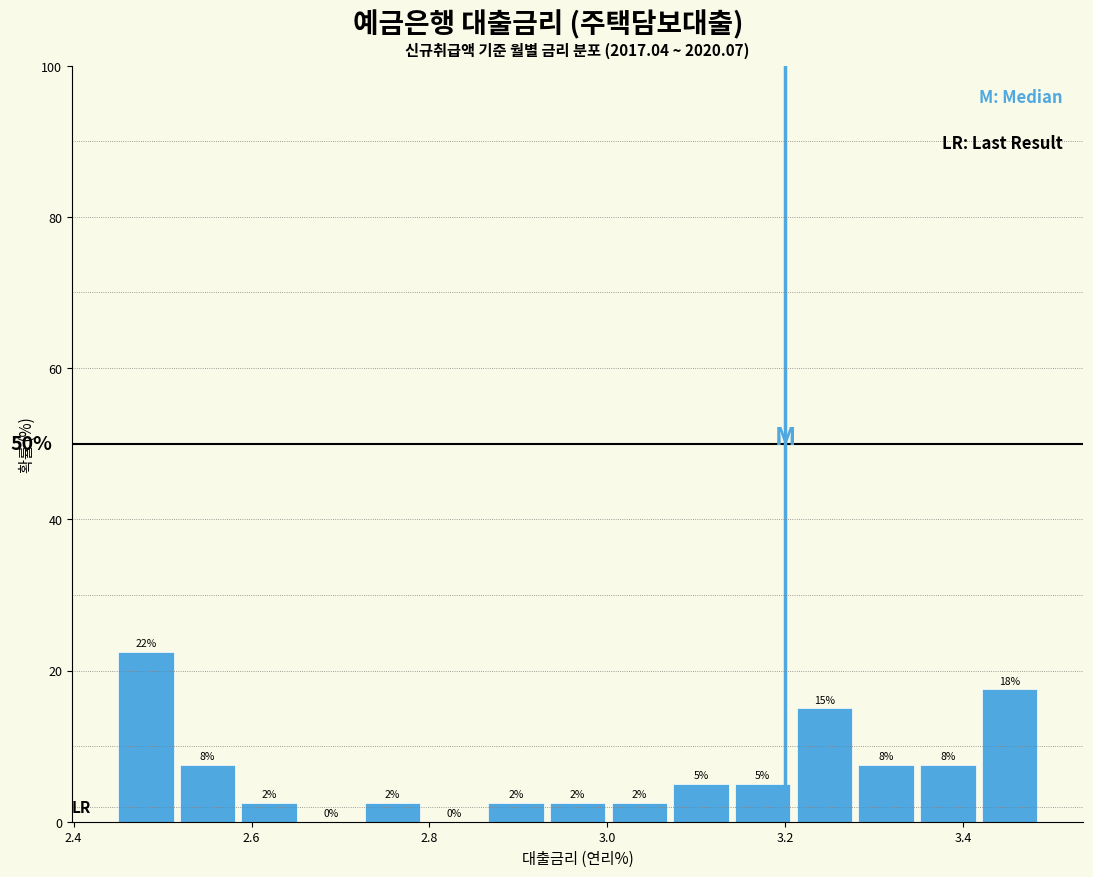

Around what value on the x-axis is the tallest bar? Give the approximate position of its centre, as read against the axis.

2.48